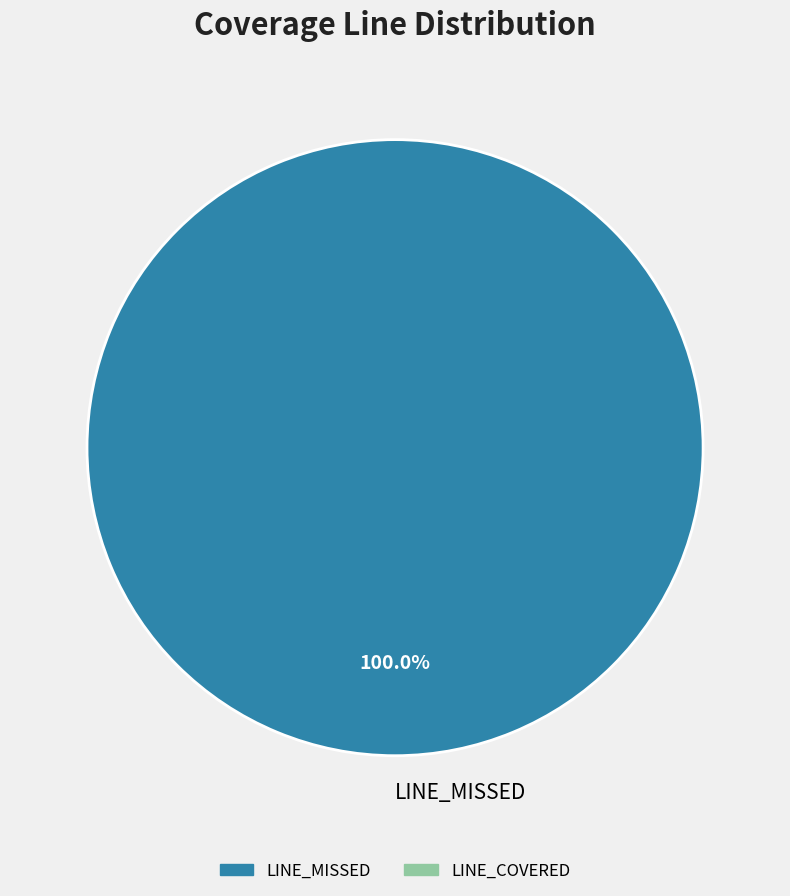

How many slices are in this pie chart?

1